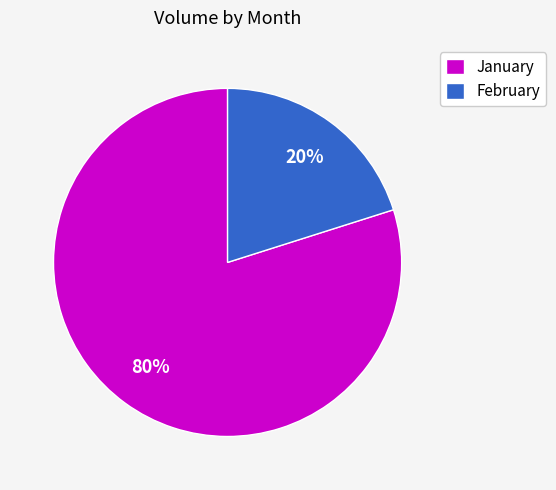

What percentage is the January slice, to the nearest percent?

80%